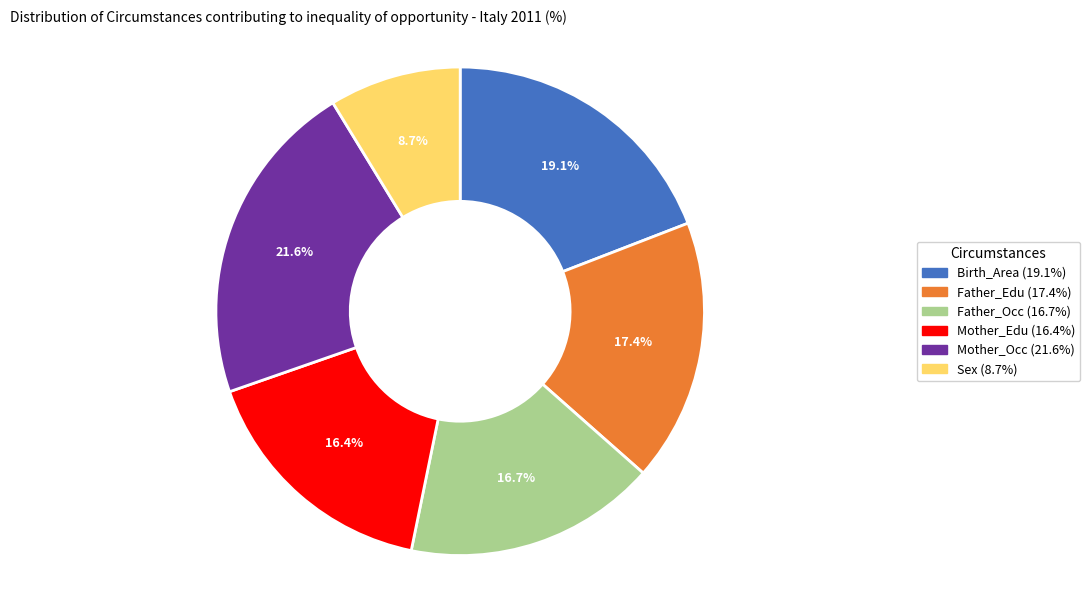

To the nearest percent, what is the difference between the Mother_Occ and Father_Edu slice percentages?

4%